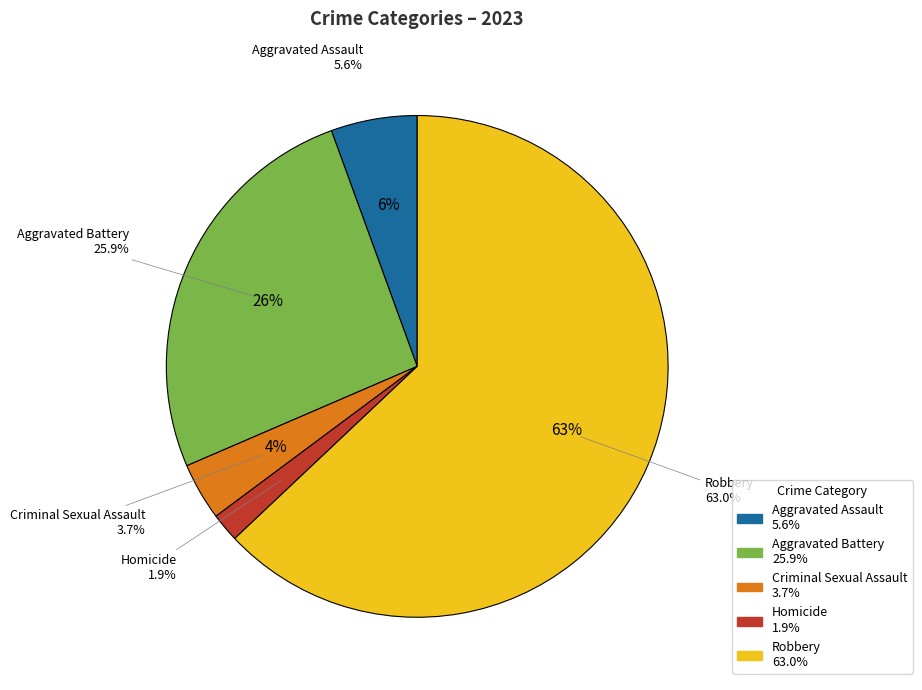

What is the ratio of the value at Aggravated Assault to the value at Aggravated Battery?

0.2